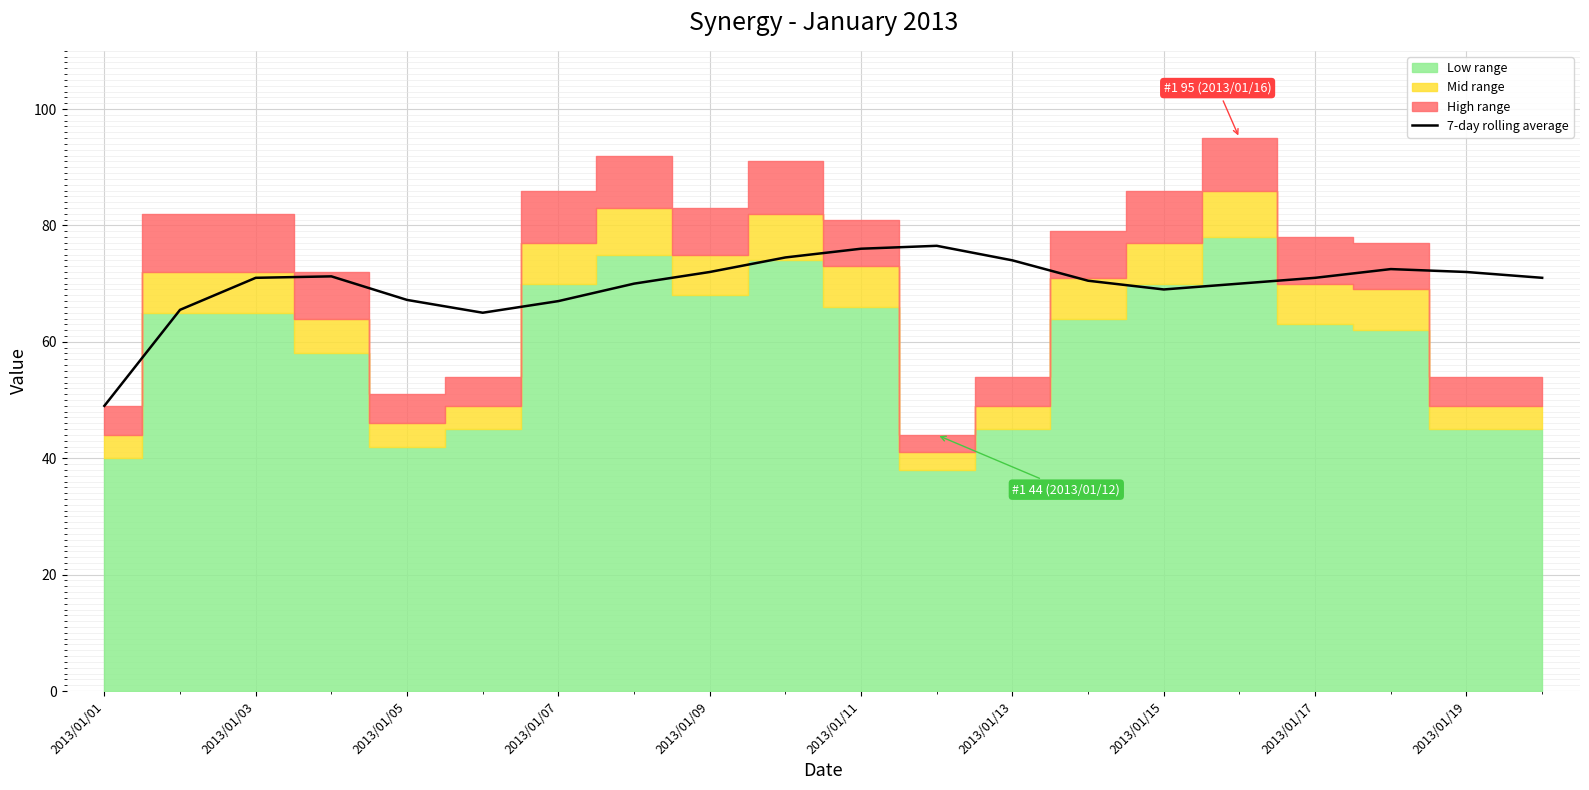

The 7-day rolling average series shows 99.2 at 2013/01/05. True or false?

False